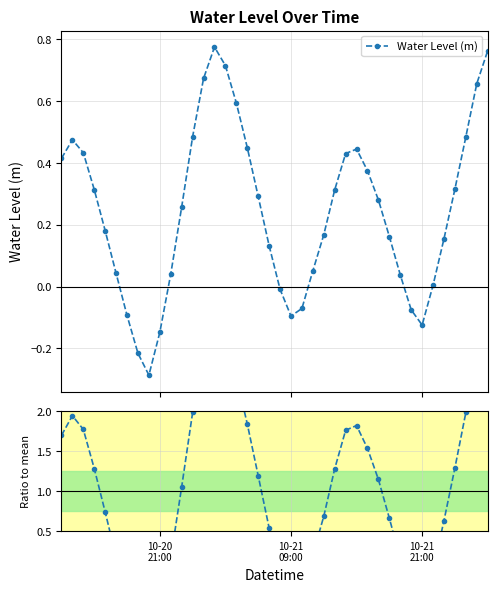

True or false: Water Level (m) has more than 0 points higher than both neighbors.

True